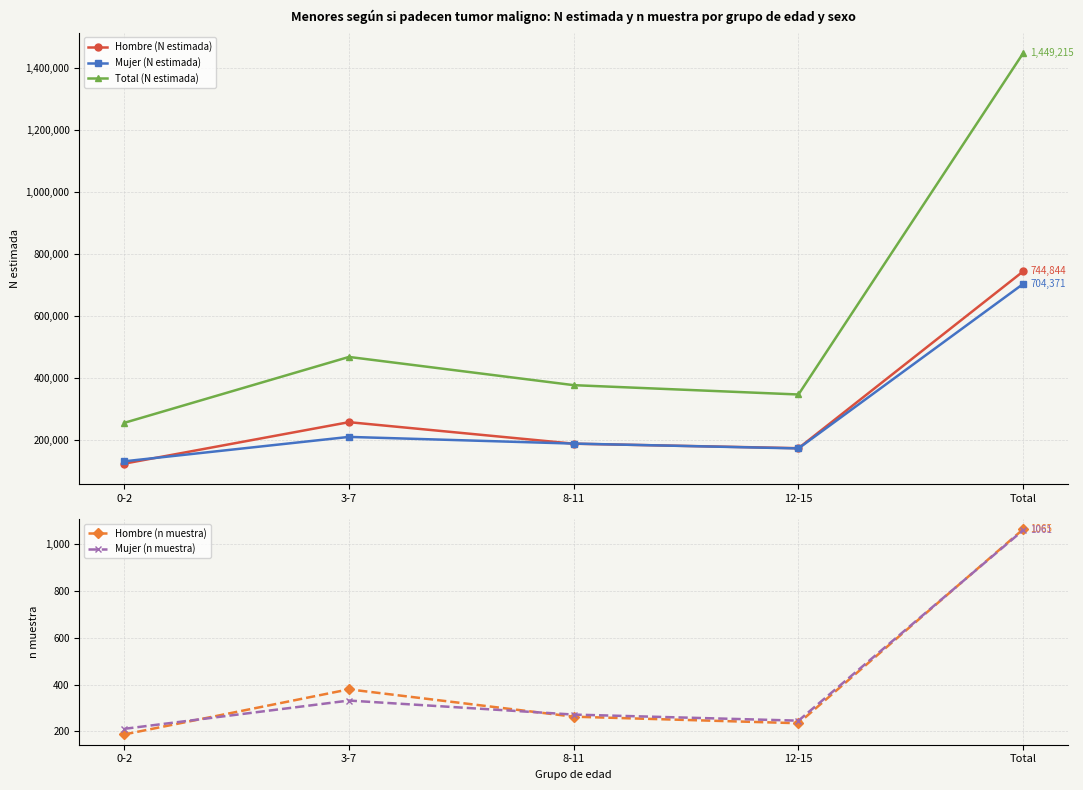

True or false: Mujer (n muestra) and Hombre (N estimada) intersect in this chart.

False